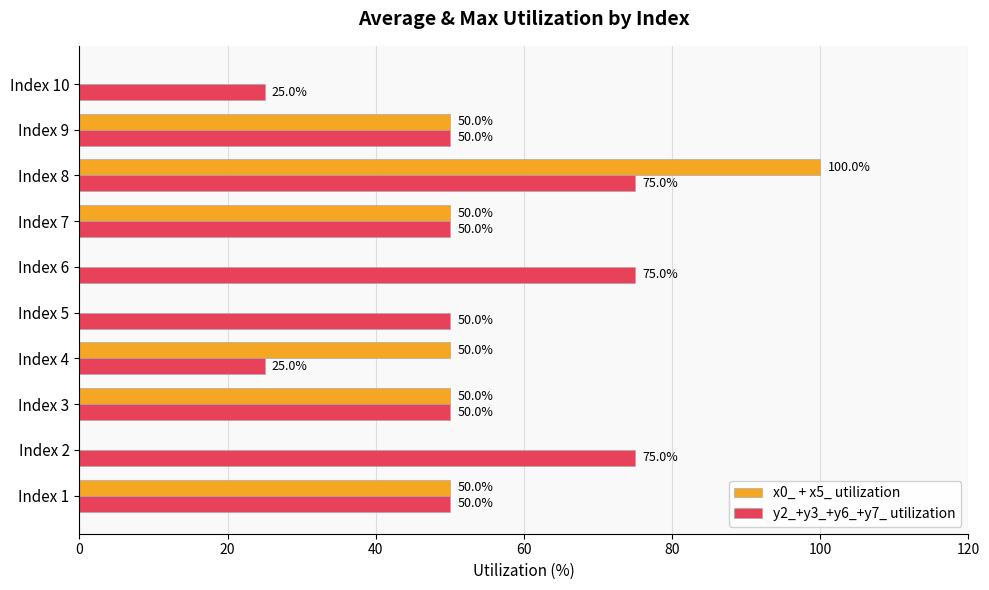

Is the value of y2_+y3_+y6_+y7_ utilization at Index 6 greater than the value of x0_ + x5_ utilization at Index 6?

Yes